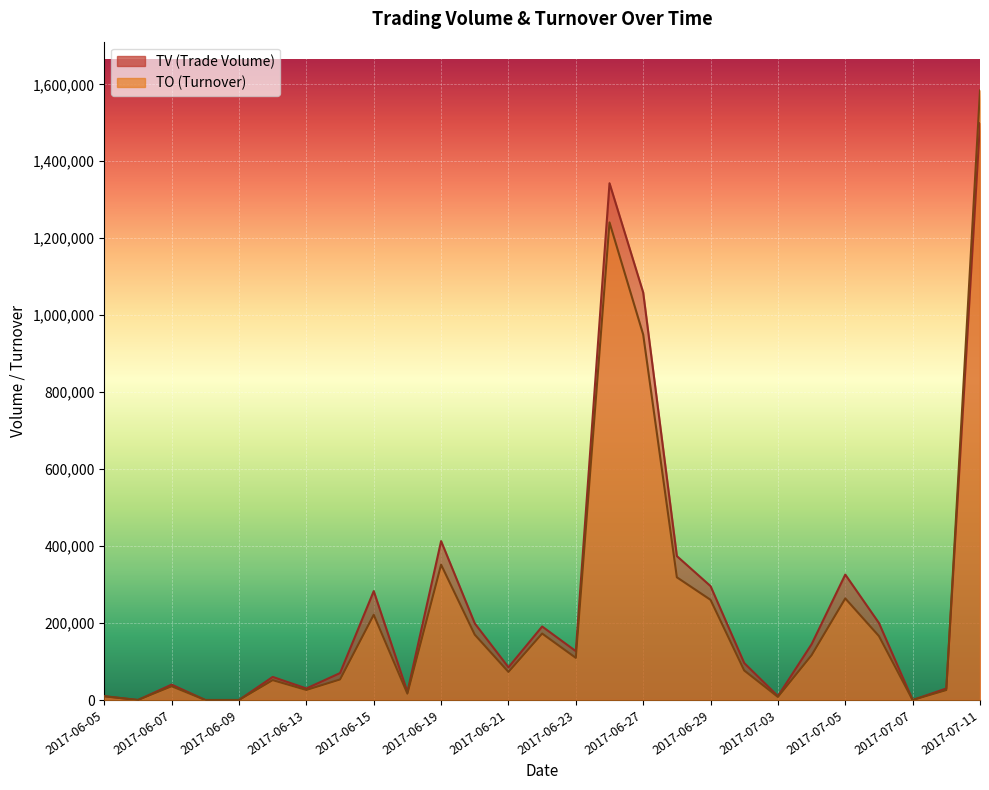

What is the sum of the TO values at 2017-07-03 and 2017-06-27?

957730